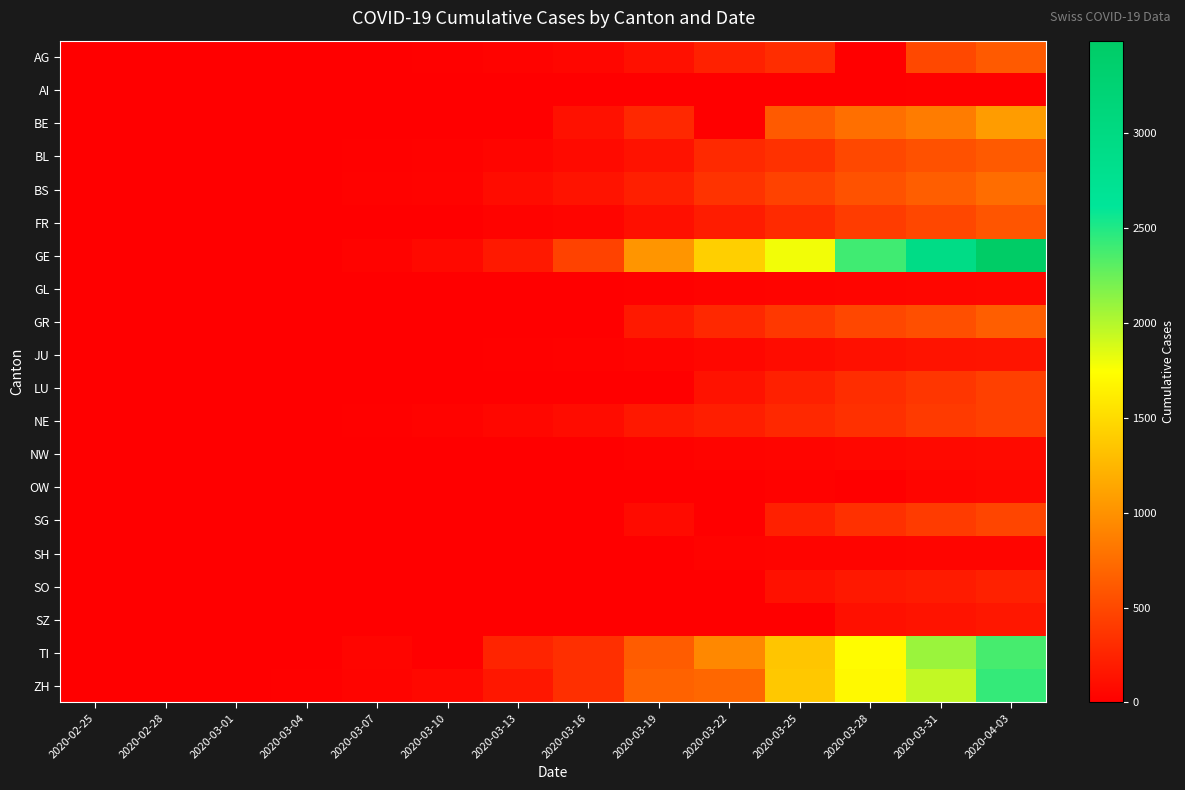

Which label corresponds to the smallest value in the chart?

2020-02-25